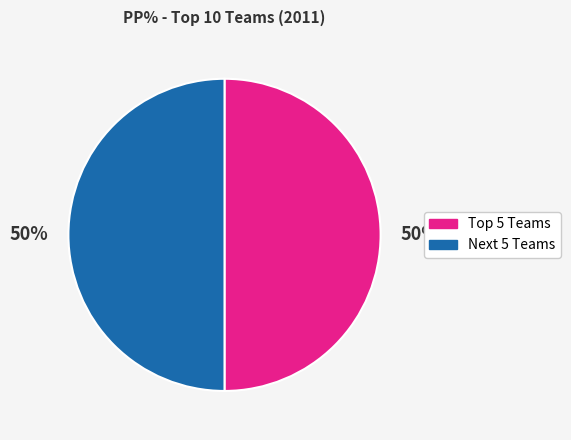

Count the number of slices in the pie.

2